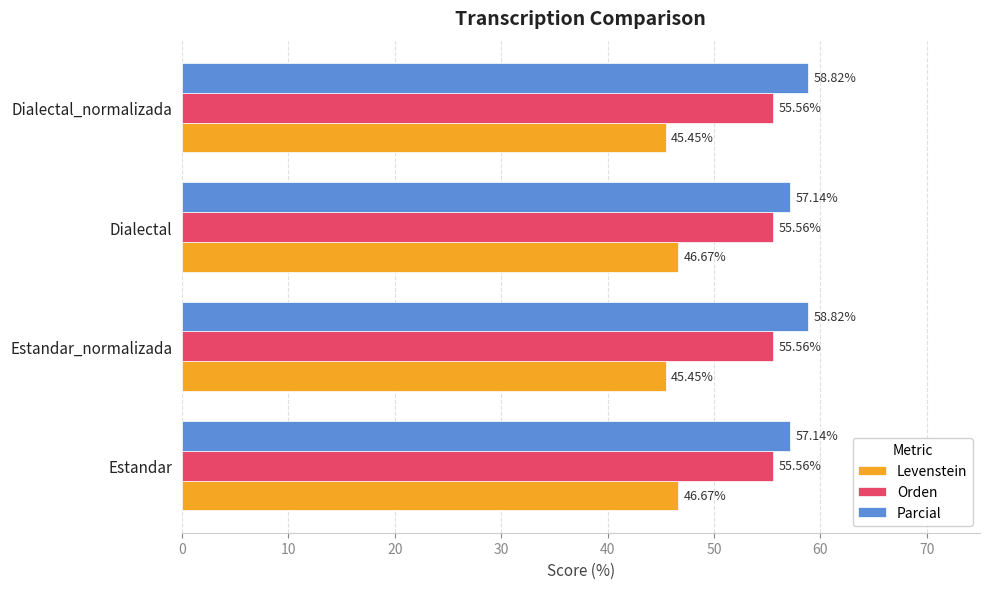

Is the value of Orden at Dialectal greater than the value of Levenstein at Dialectal?

Yes